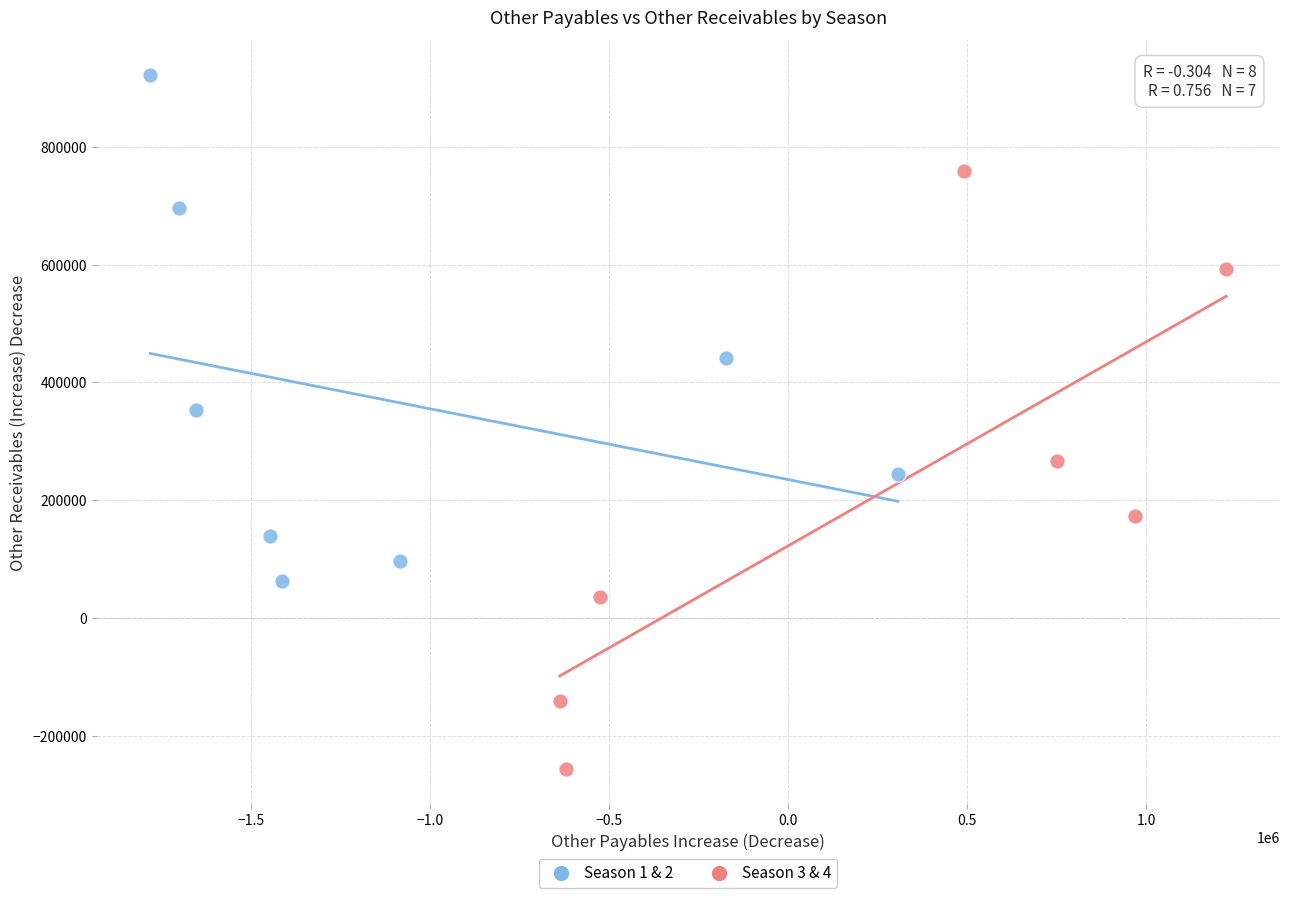

Which series has the largest Y range (max minus min)?

Season 3 & 4